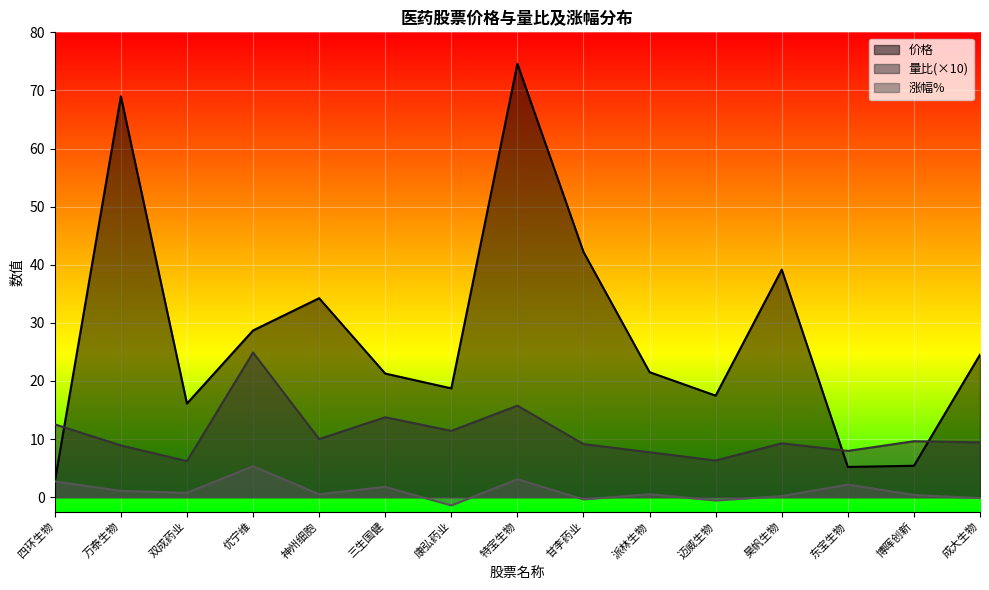

How many interior local peaks does the 涨幅% series have?

5